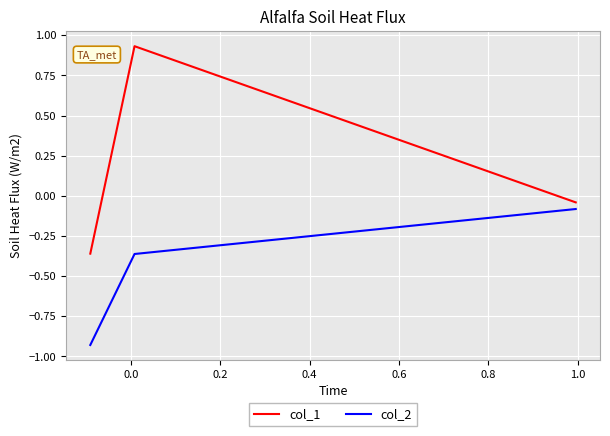

Which series has the largest range (max minus min)?

col_1